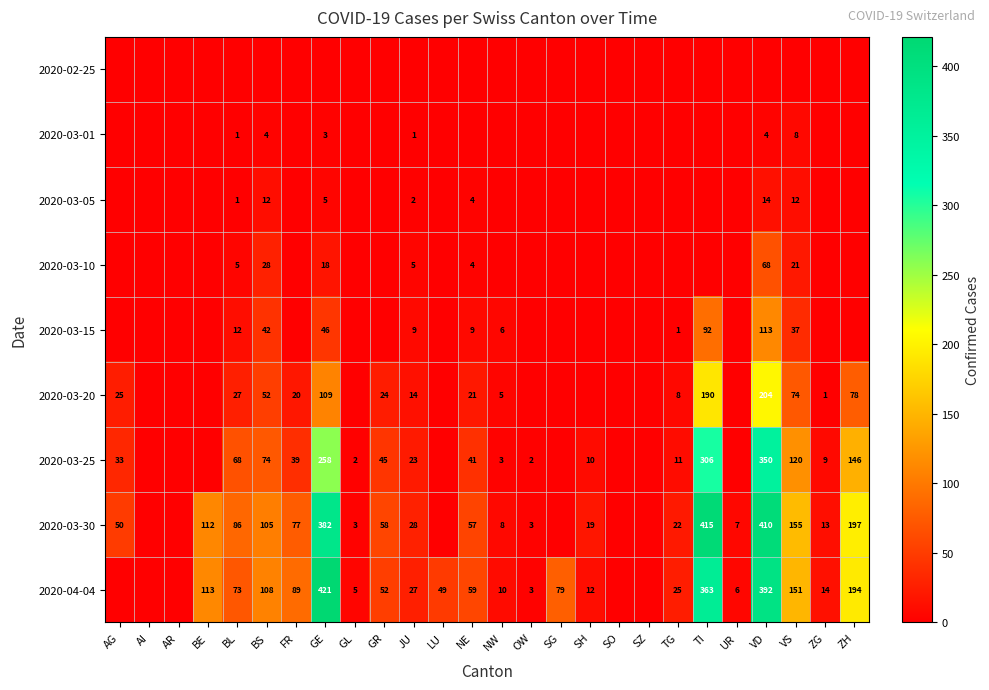

The value of 2020-03-25 at GR is 69. True or false?

False